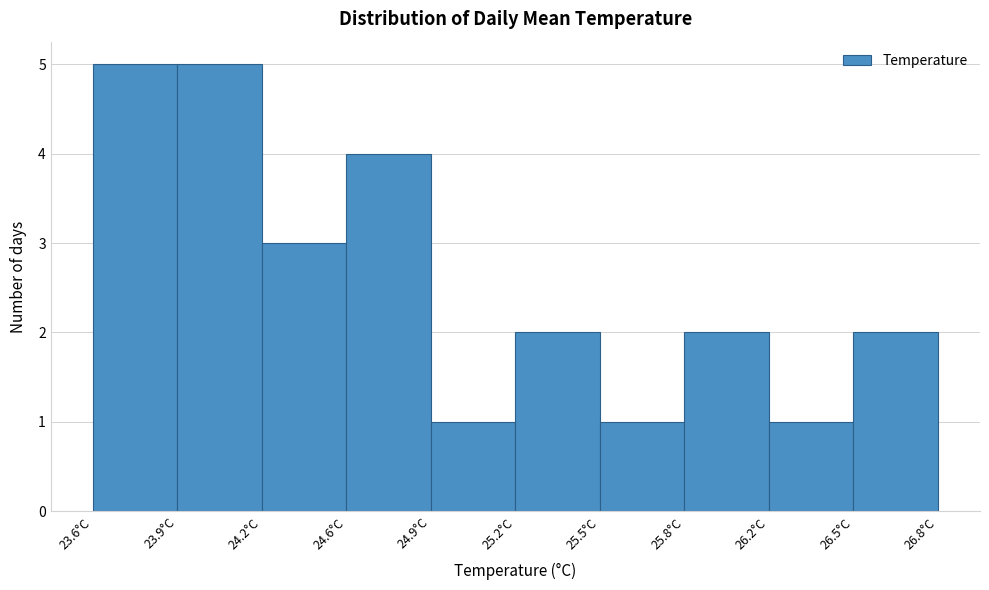

Reading right to left, list all the values displayed in this chart.

2	1	2	1	2	1	4	3	5	5